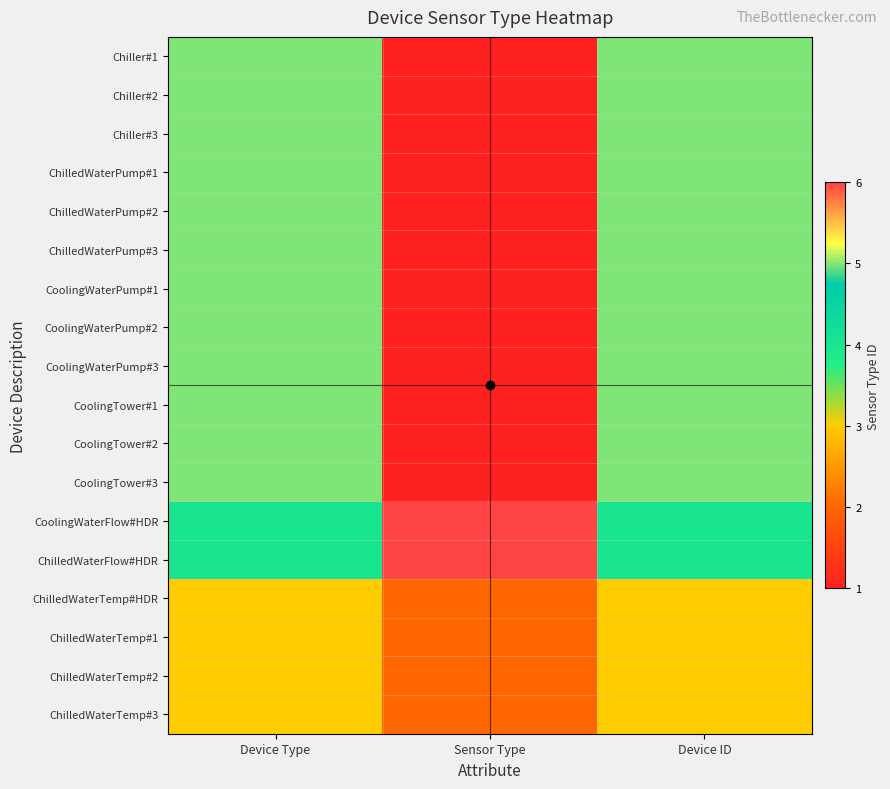

At which category is the sum across all series the highest?

Device Type